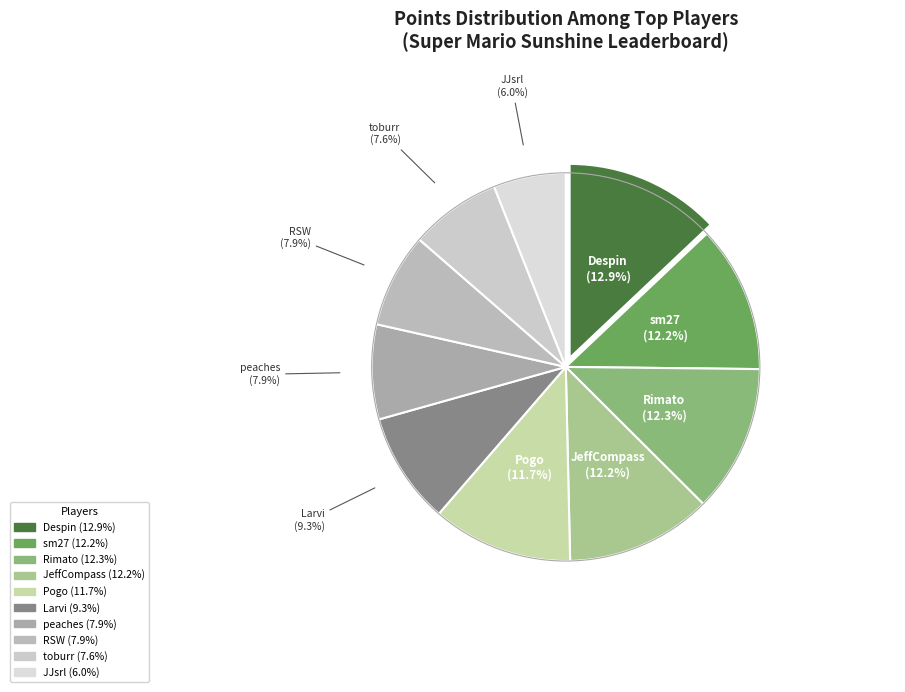

How many segments does this pie chart have?

10